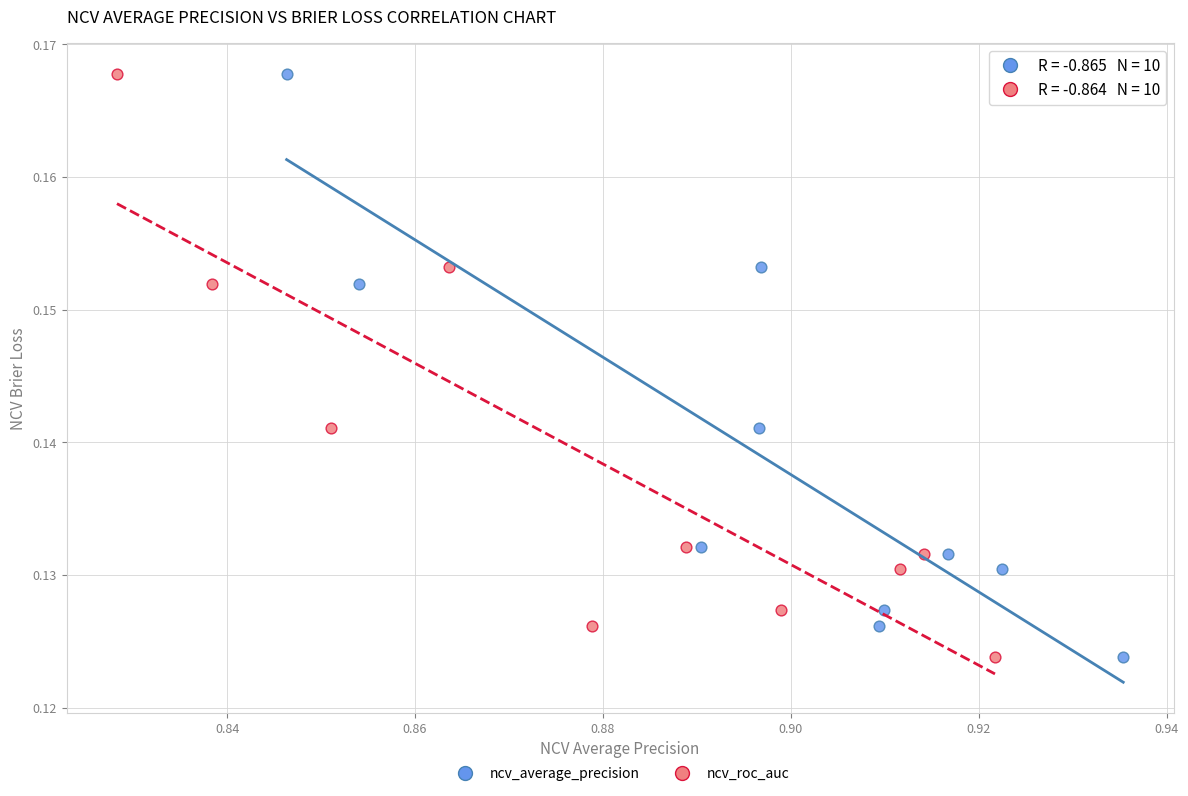

What are all the series names shown in the legend?

ncv_average_precision, ncv_roc_auc